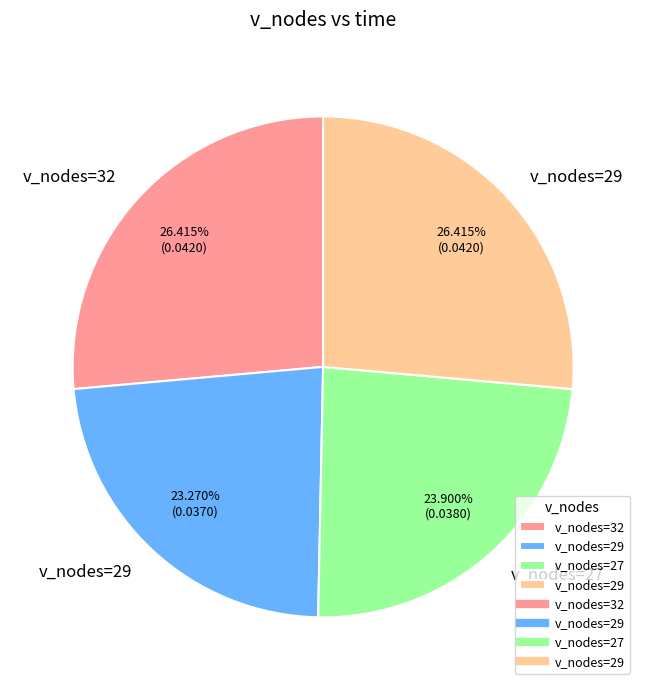

Is there a majority slice in this chart?

No